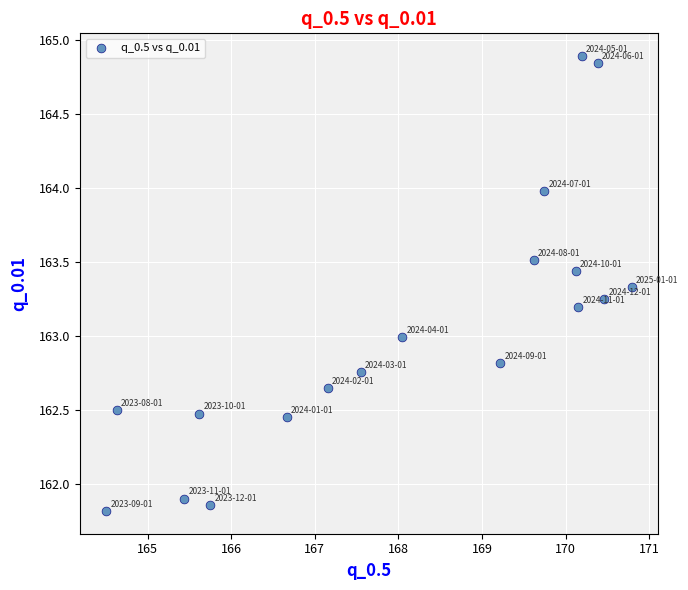

What is the range of Y values (max minus min)?

3.1